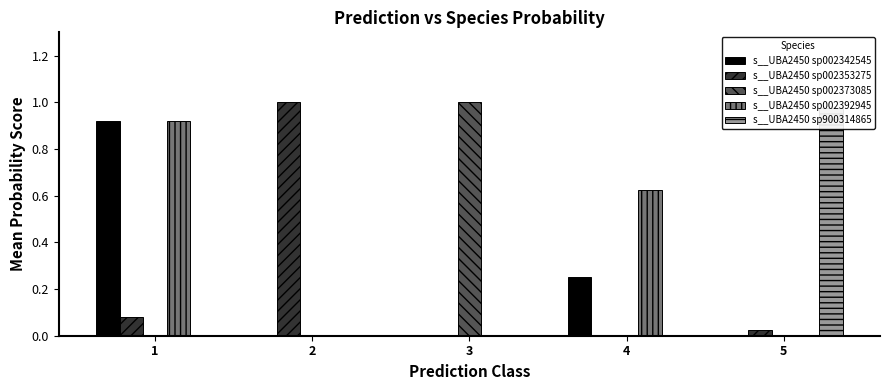

Which series has the largest total across all categories?

s__UBA2450 sp002392945